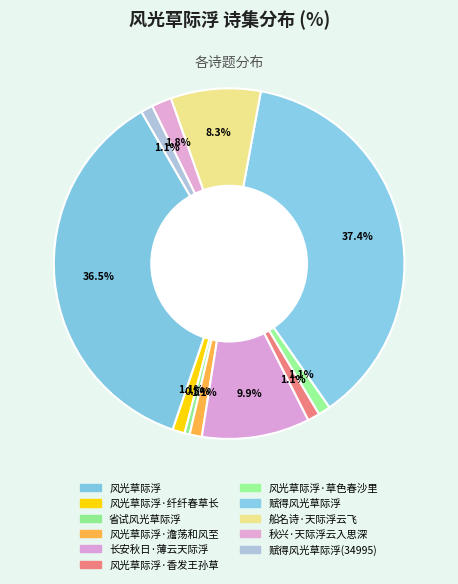

Count the number of slices in the pie.

11